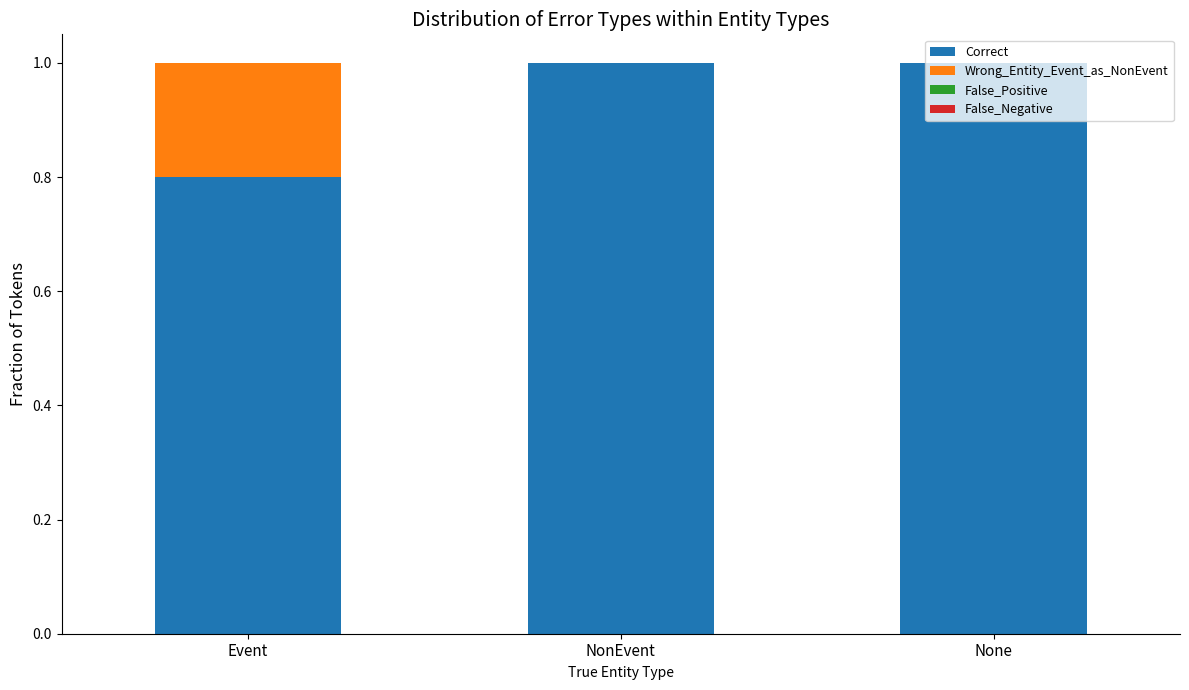

True or false: Correct has a value of 0.4 at Event.

False